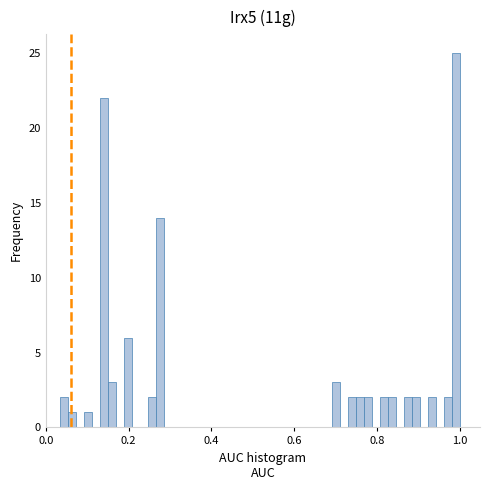

Around what value on the x-axis is the tallest bar? Give the approximate position of its centre, as read against the axis.

1.00